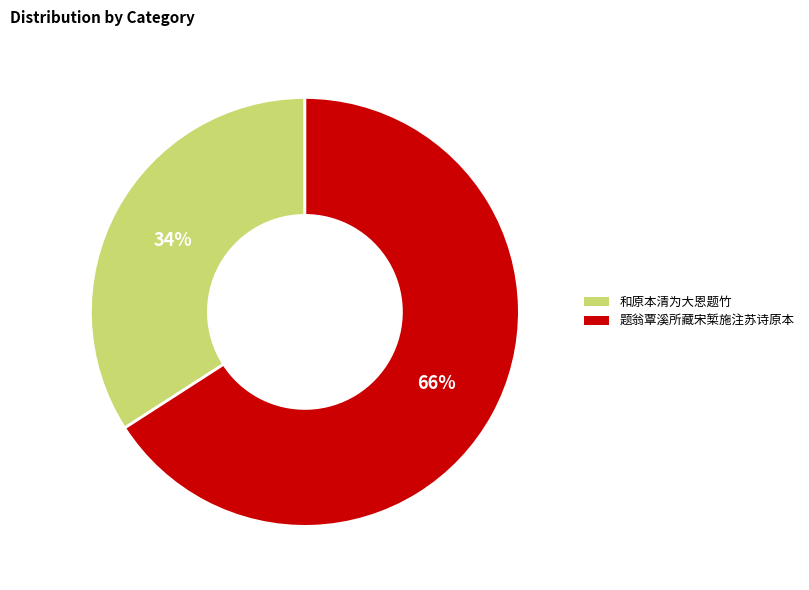

What percentage is the 和原本清为大恩题竹 slice, to the nearest percent?

34%